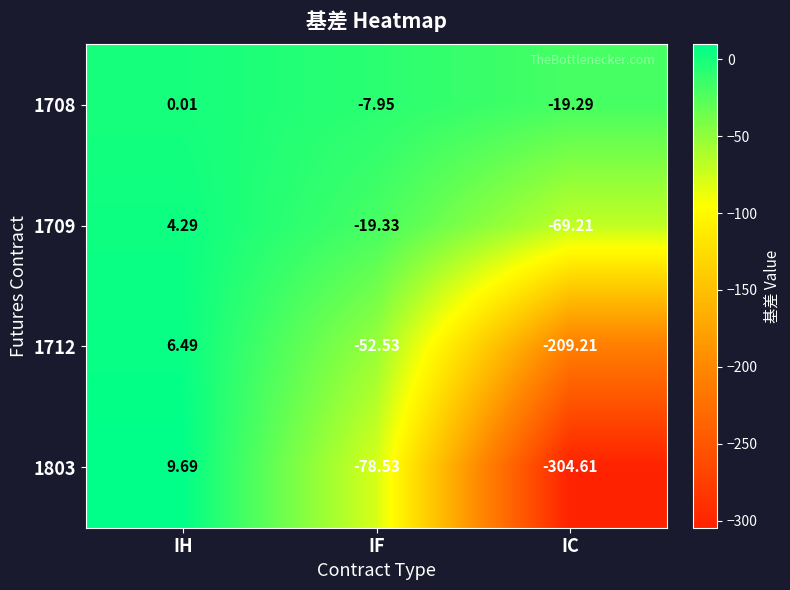

List the series in order of their peak value, lowest first.

1708, 1709, 1712, 1803